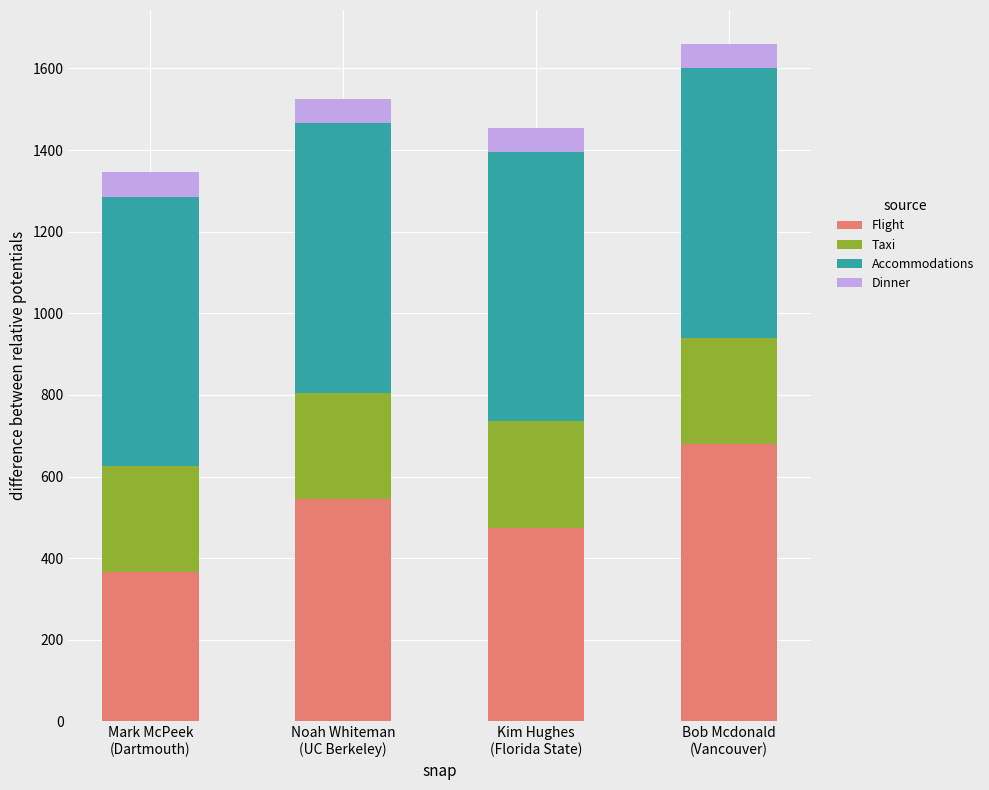

What is the difference between the maximum and minimum values in the Flight series?

315